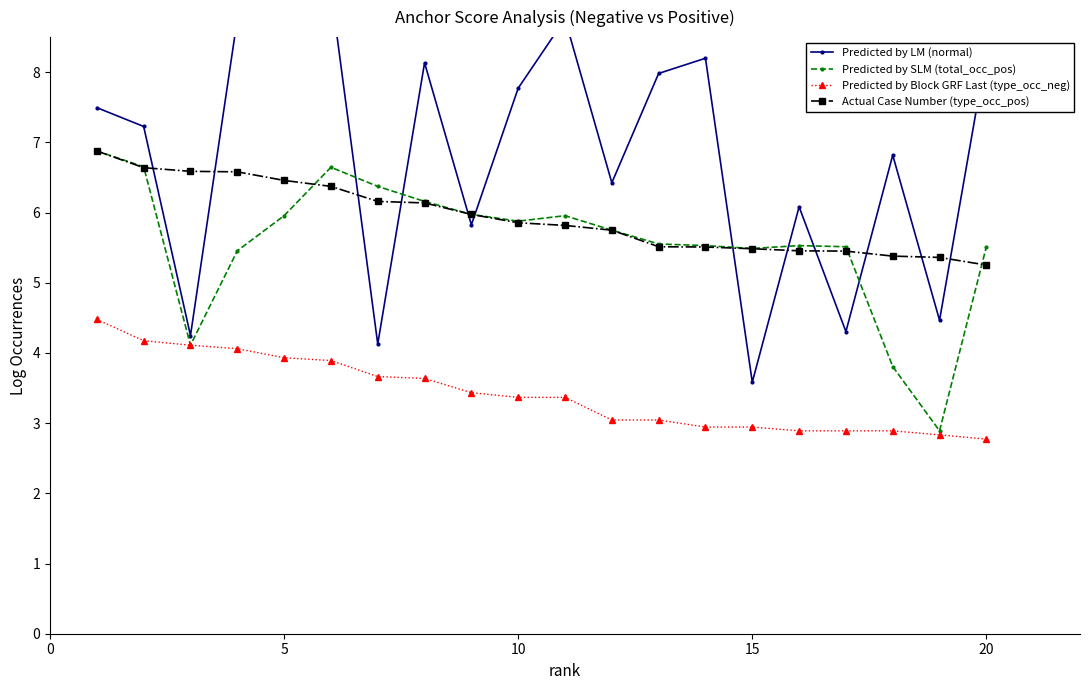

What is the value of the Actual Case Number (type_occ_pos) point at the 6th from the left?

6.4